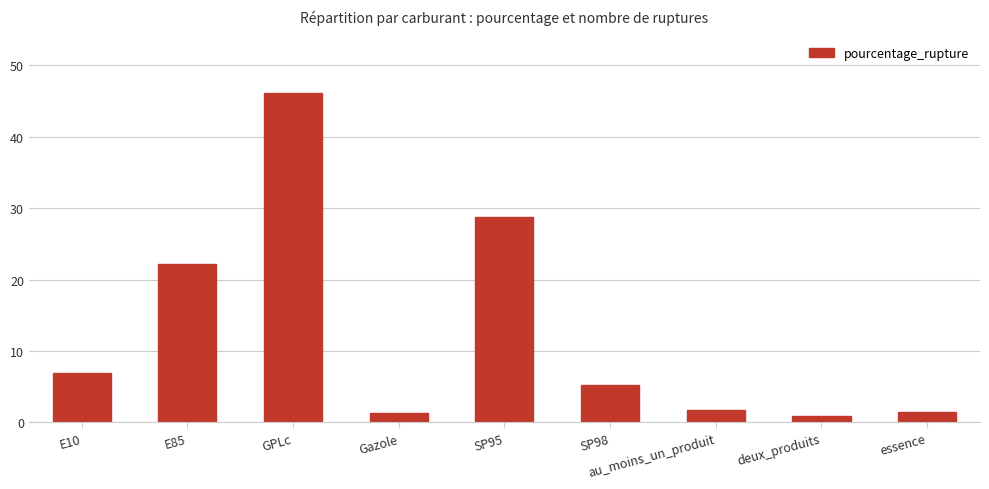

What is the sum of the values at E85 and essence?

23.6